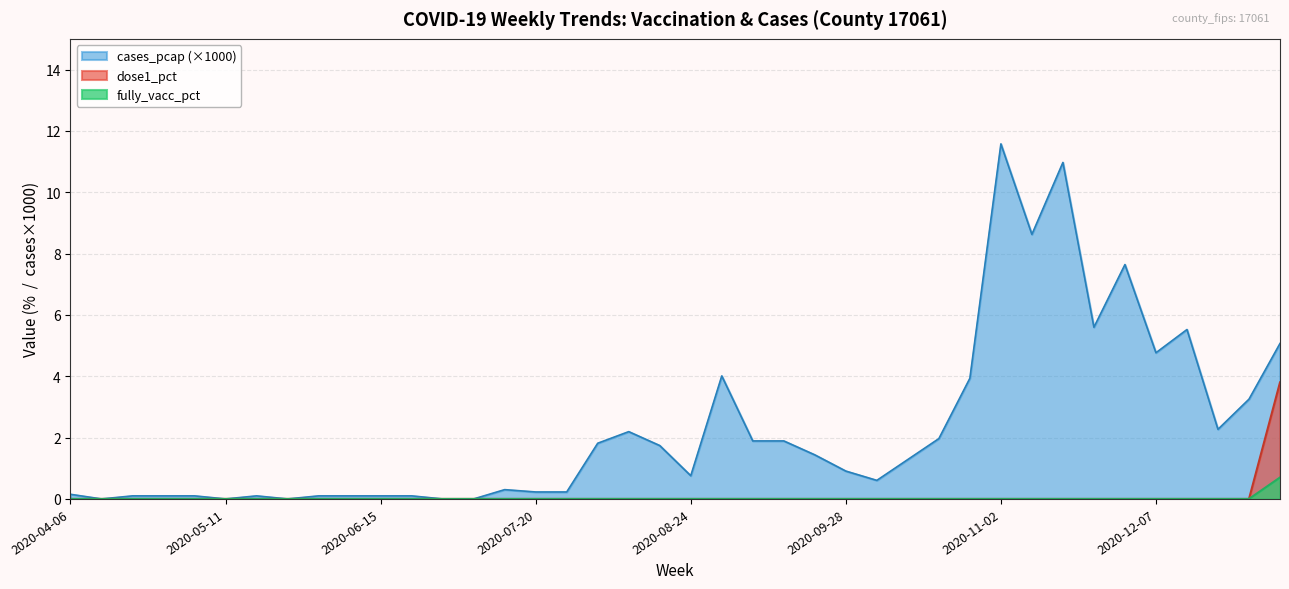

True or false: cases_pcap_scaled and fully_vacc_pct intersect in this chart.

False